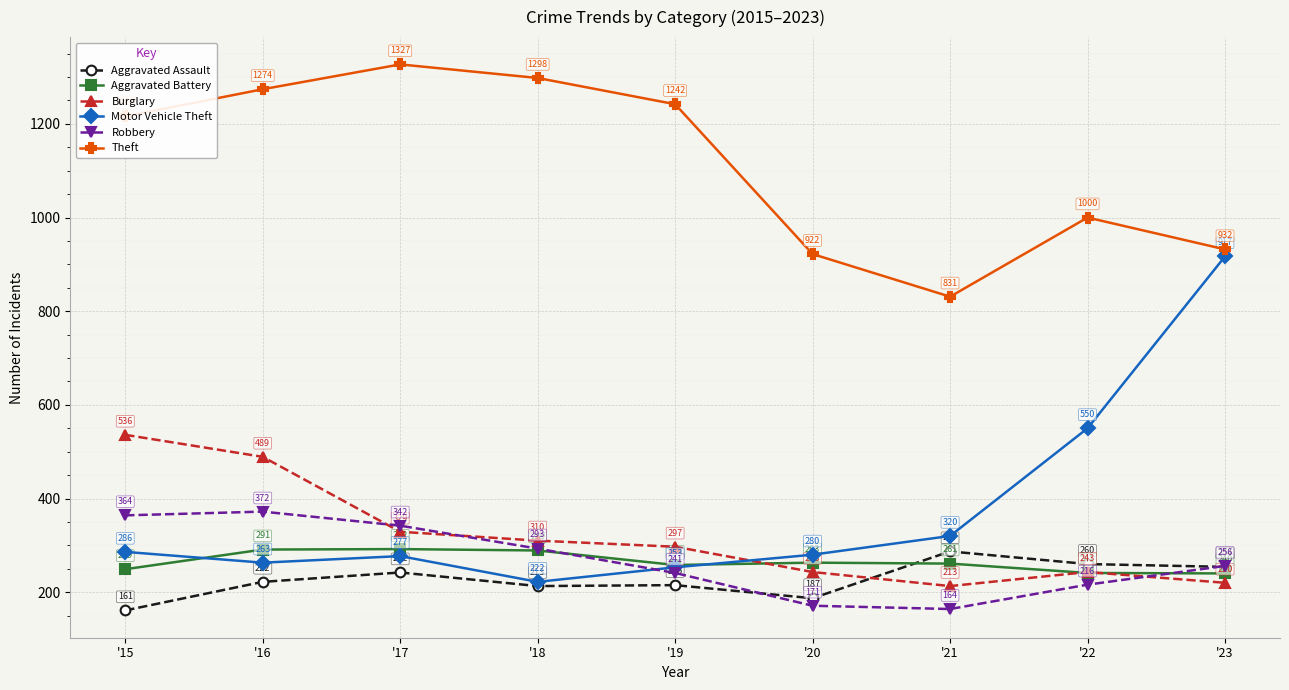

How many interior local peaks does the Theft series have?

2